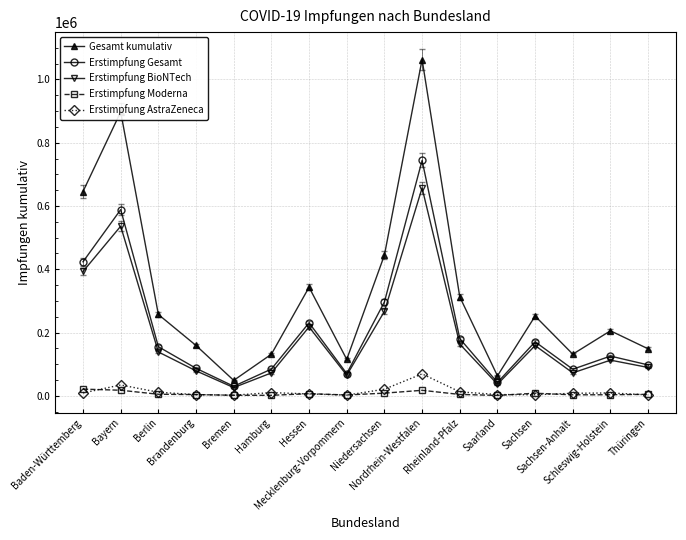

What is the label of the 1st point from the left?

Baden-Württemberg